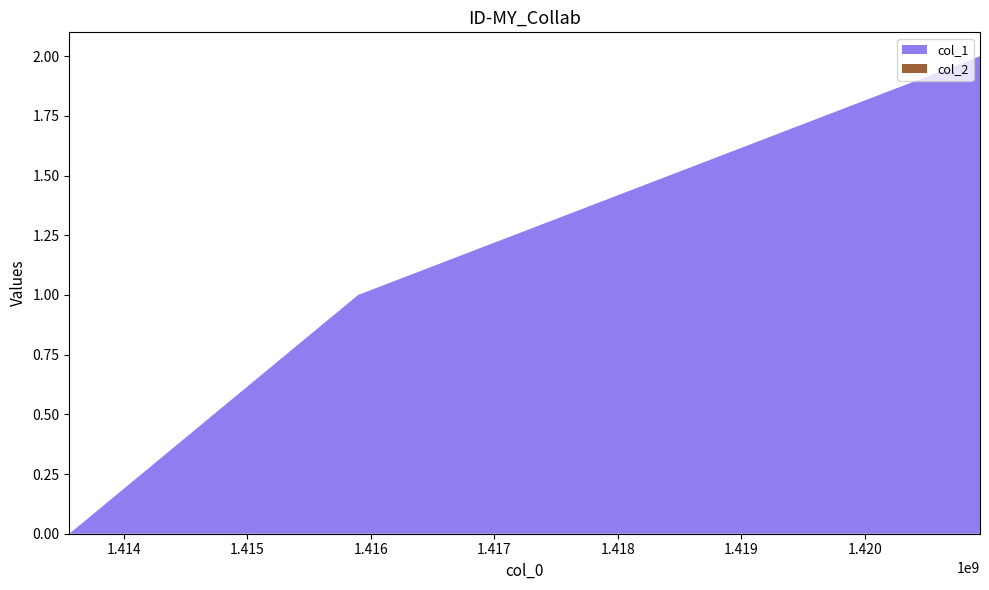

Reading left to right, transcribe all the data shown in this chart.

col_1: 0	1	2
col_2: 0	0	0